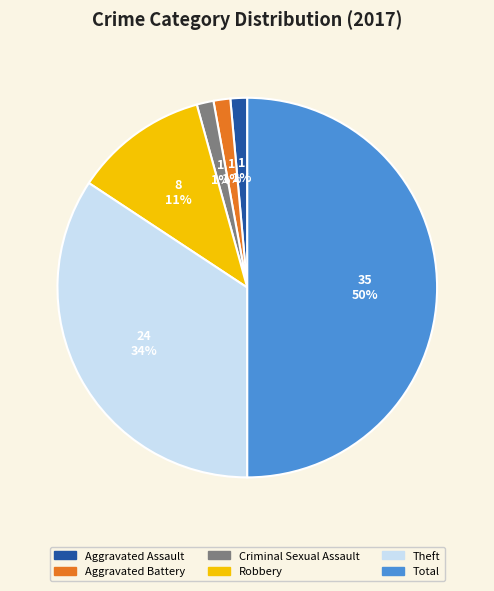

To the nearest percent, what is the combined percentage of Theft and Criminal Sexual Assault?

36%